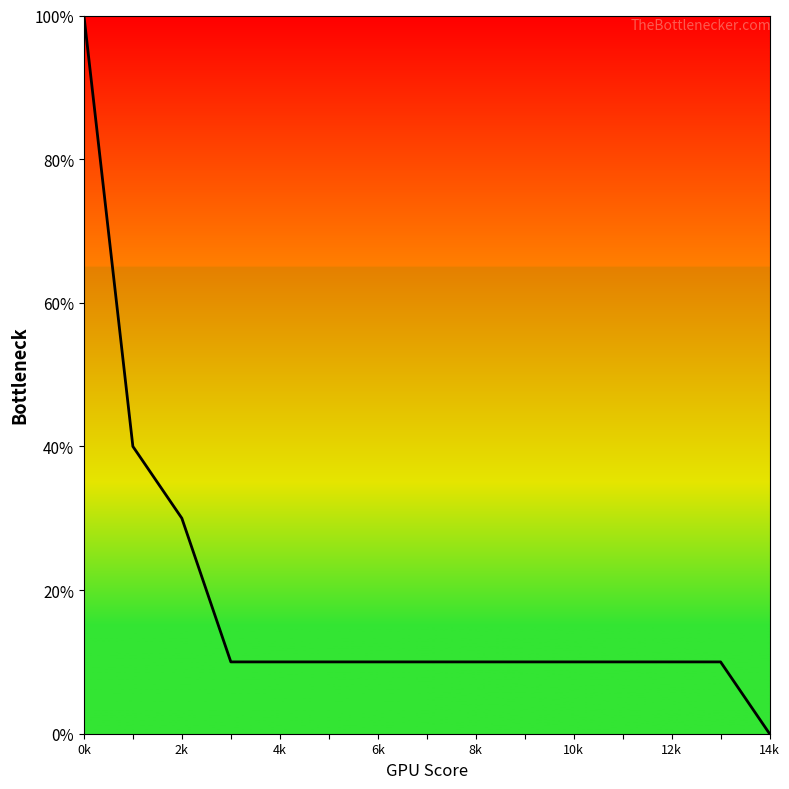

True or false: there are more than 0 points higher than both neighbors.

False